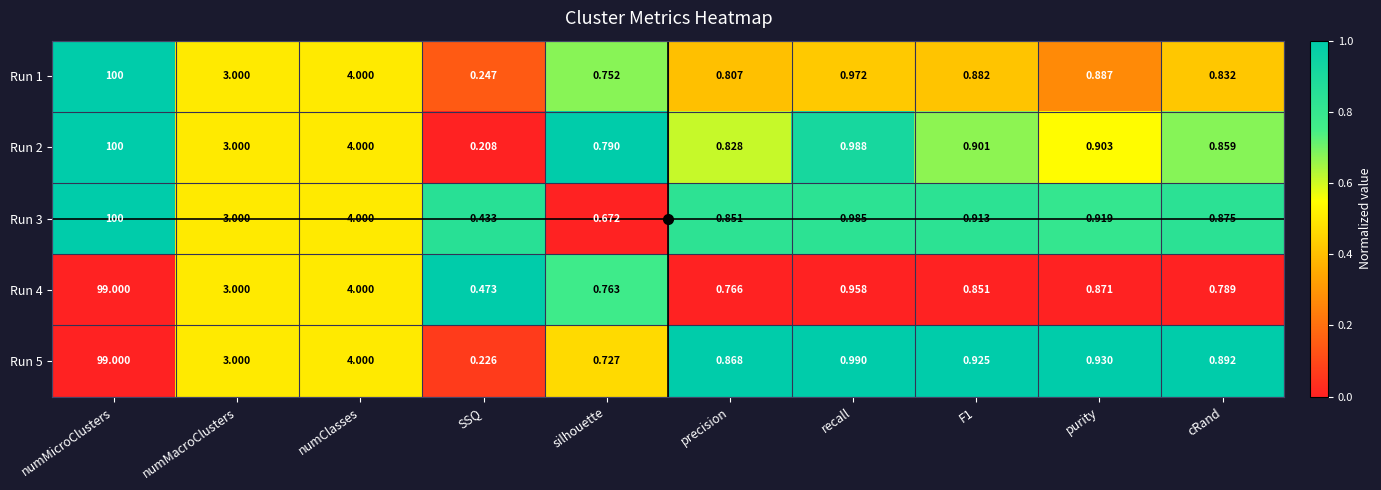

Where is Run 2 nearest to the value 50?

numClasses